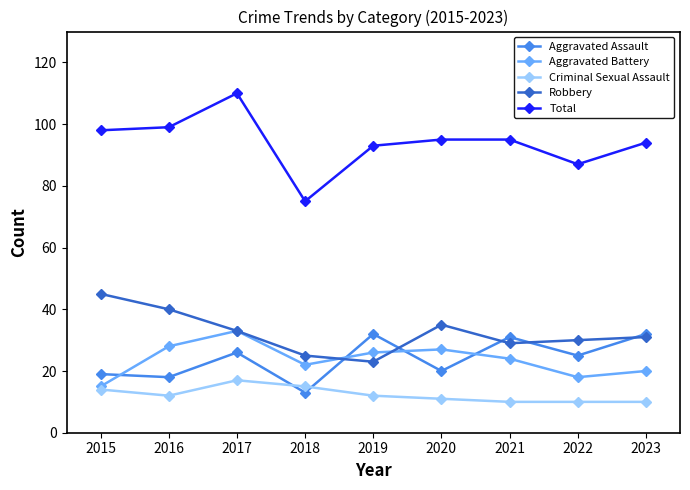

True or false: Robbery and Total intersect in this chart.

False